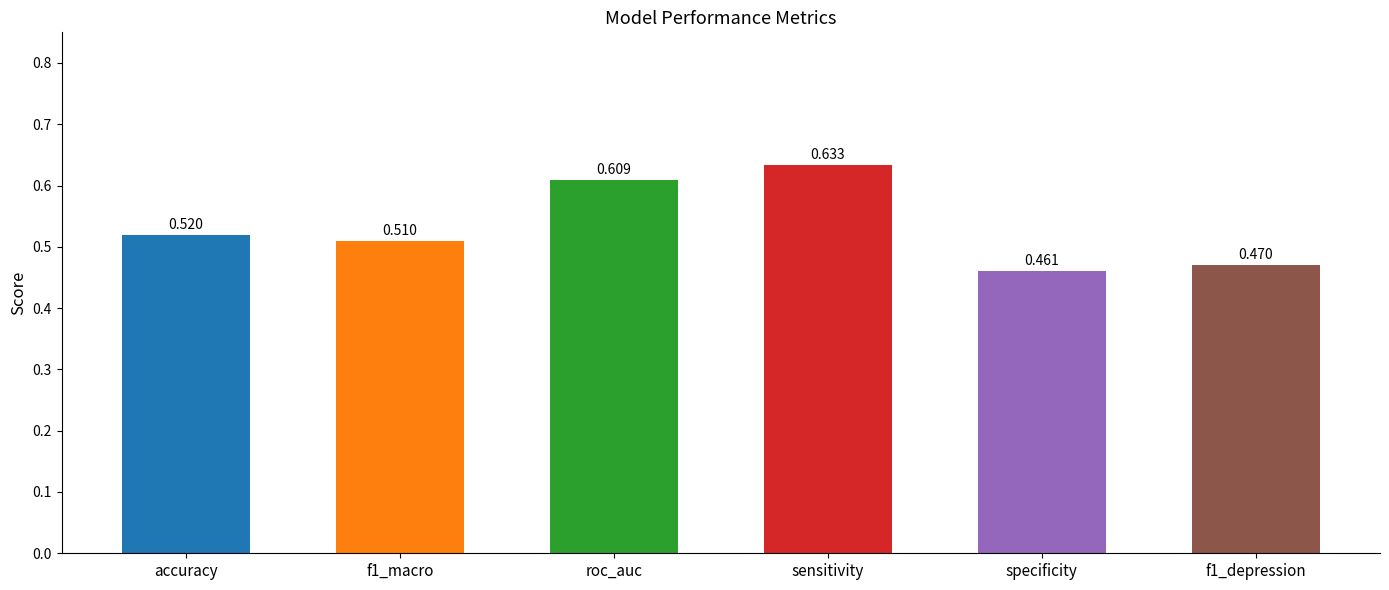

What is the change in value from sensitivity to specificity?

-0.2